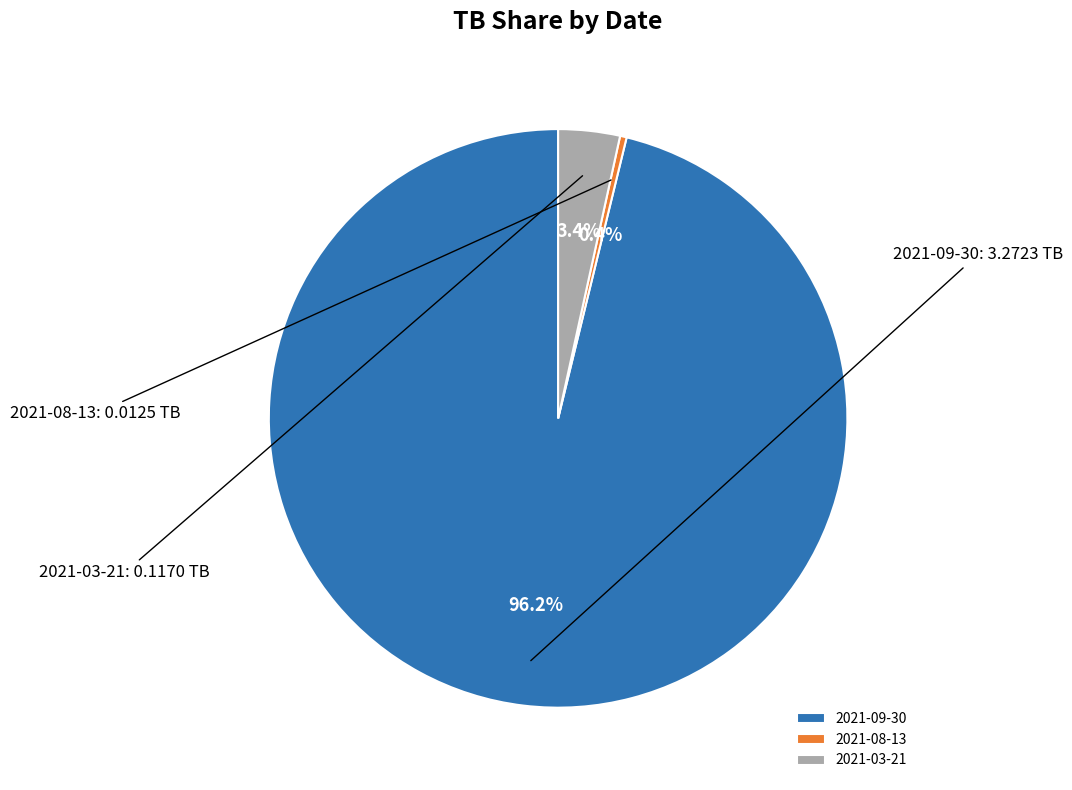

The 2021-08-13 slice represents 0% of the pie. True or false?

True